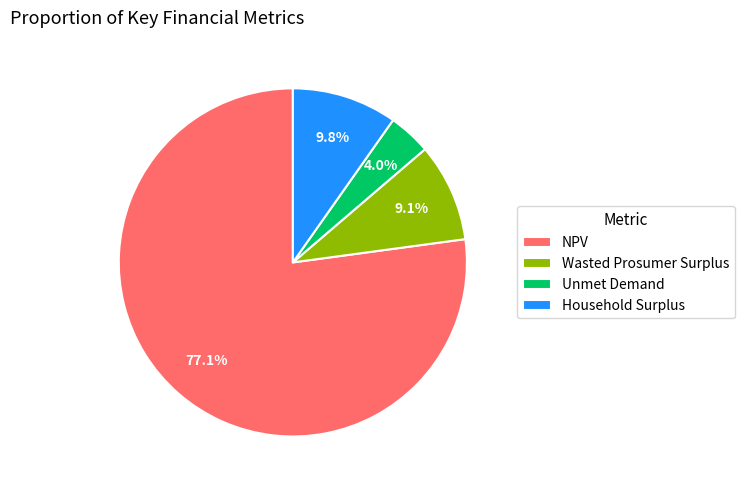

Which category has the smallest portion of the pie?

Unmet Demand